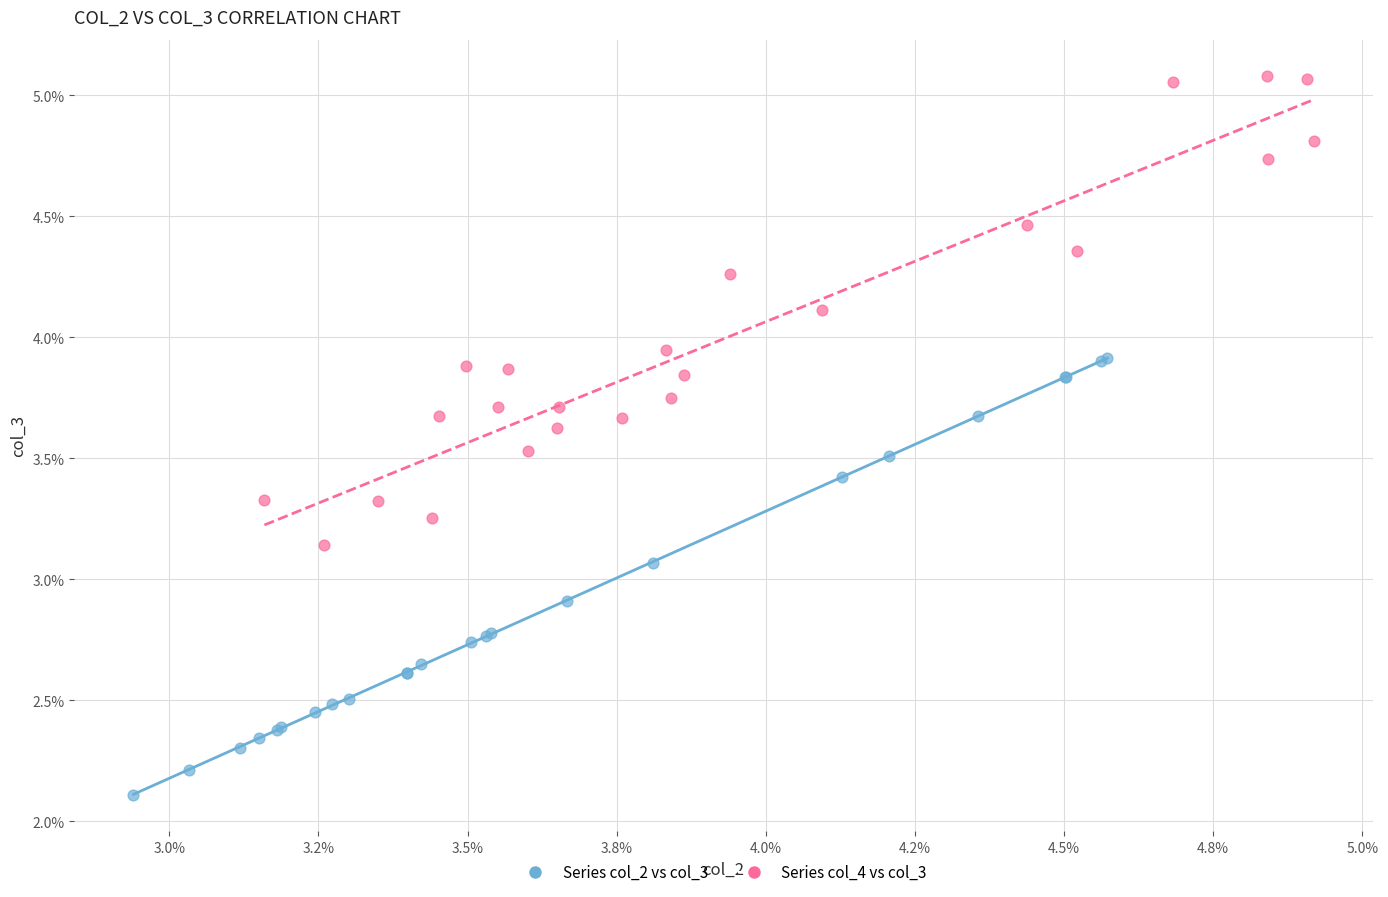

Which series contains the highest Y value?

Series col_4 vs col_3